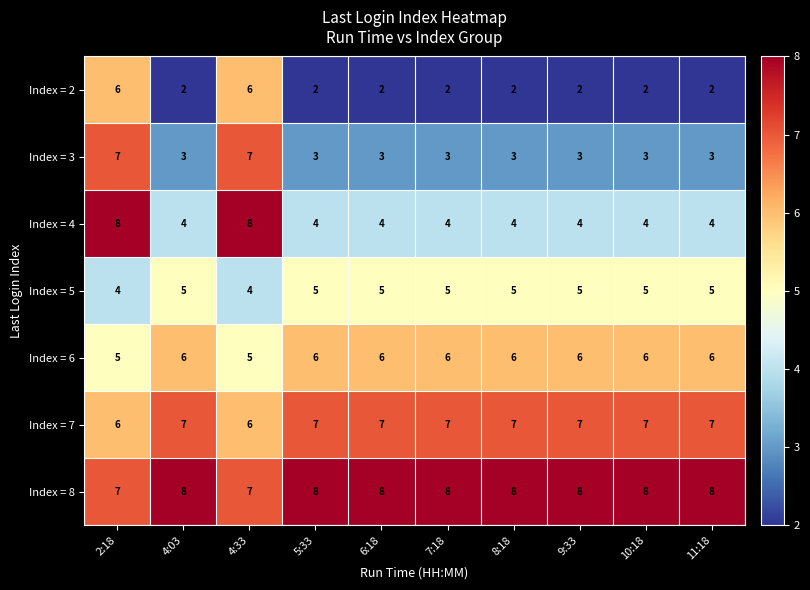

Is it true that Index = 5 equals 2 at 4:33?

False